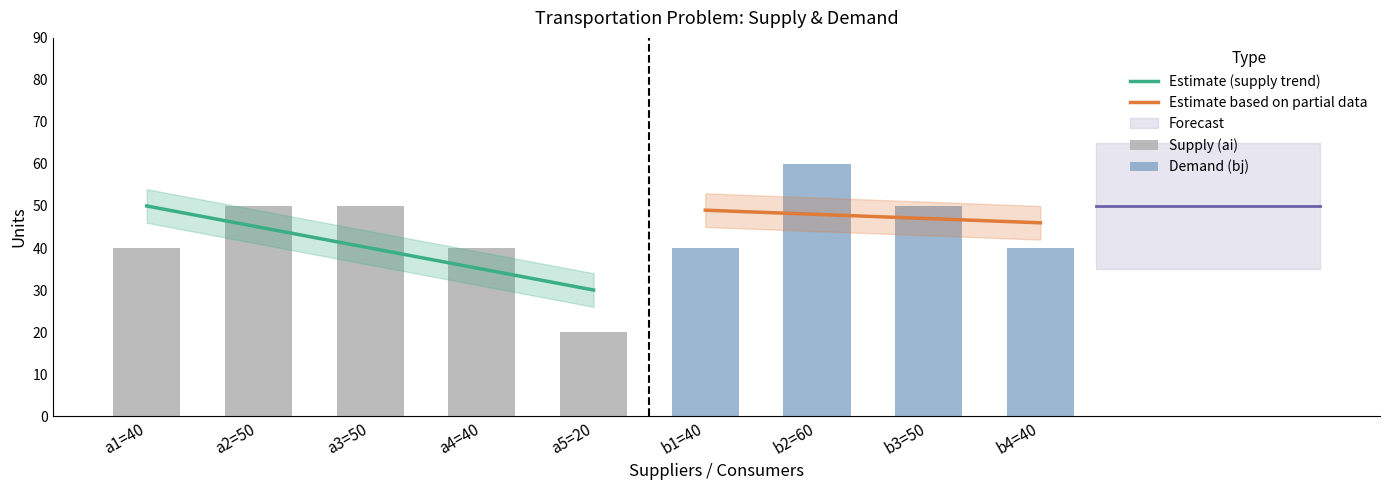

What is the minimum value shown in the chart?

20